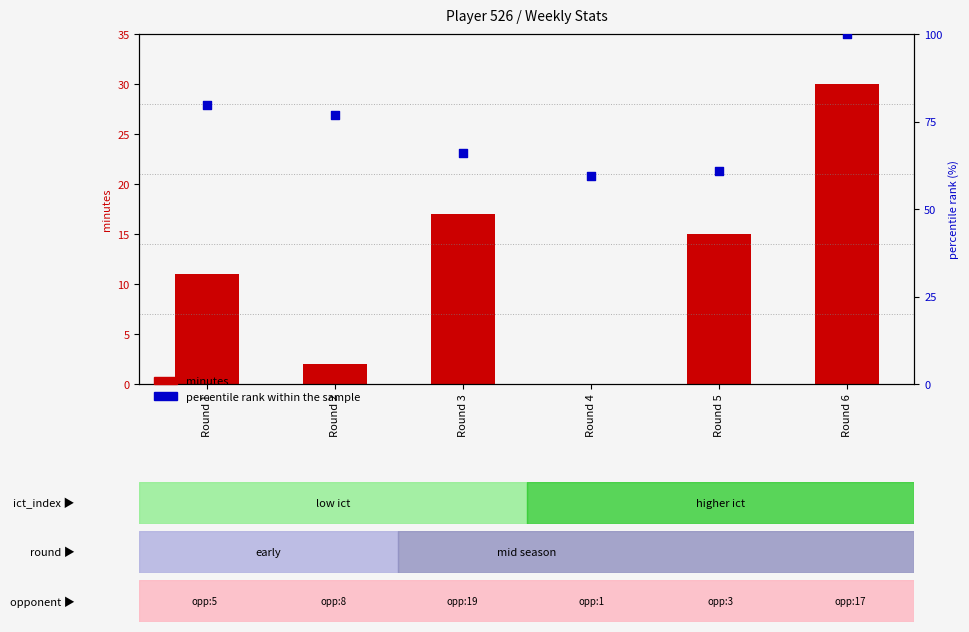

Which series has the widest spread of Y values?

percentile rank within the sample